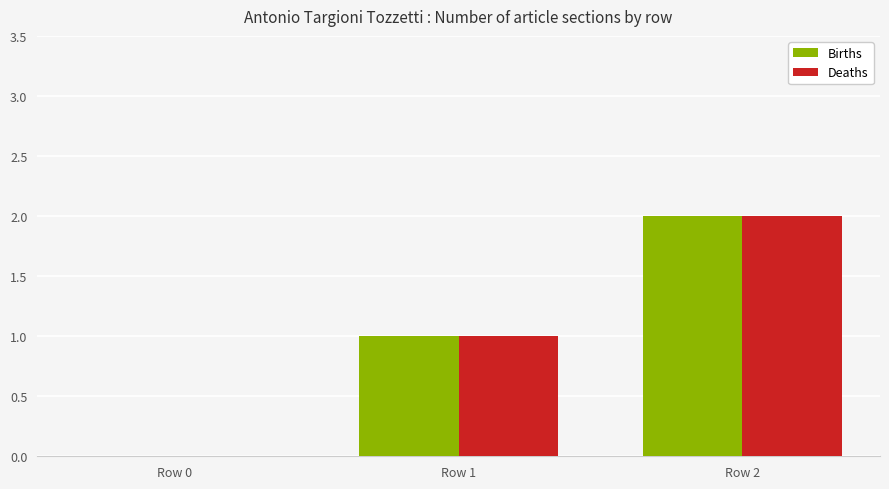

Is it true that Deaths equals 1 at Row 2?

False